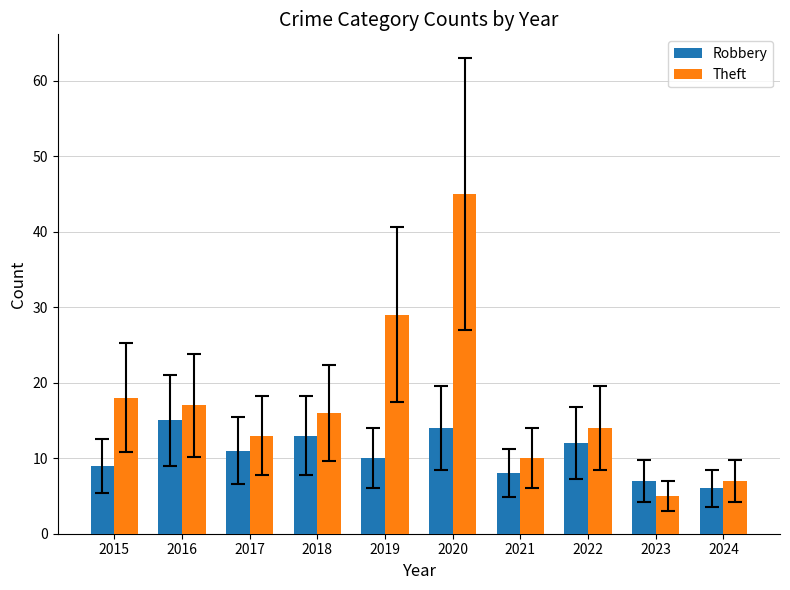

Which category has the highest value across all series?

2020